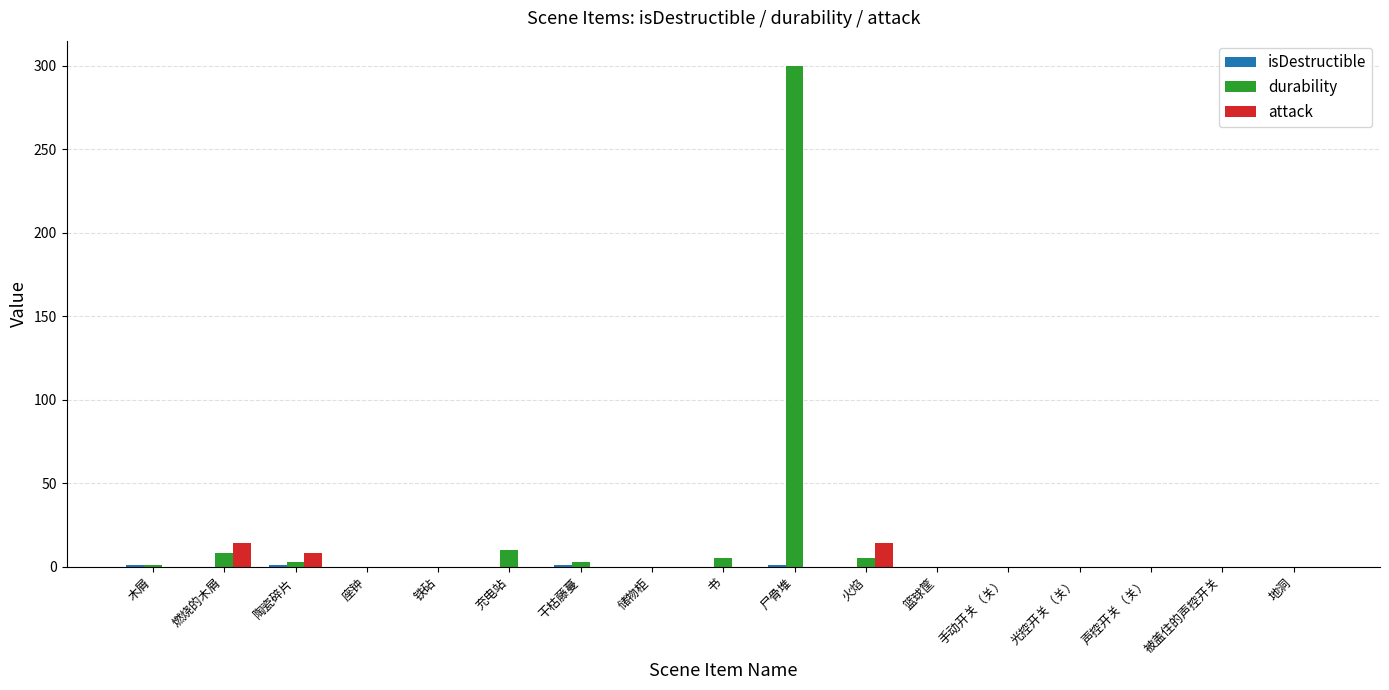

What is the greatest value displayed?

300